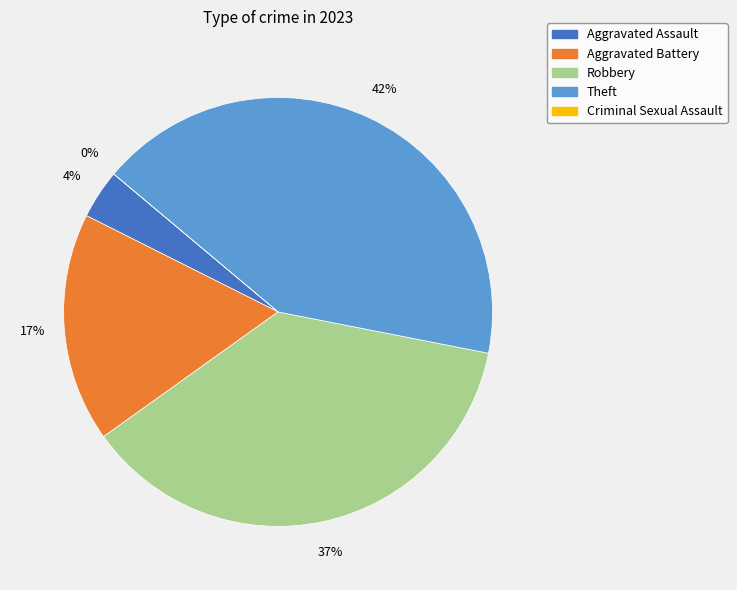

Is there any slice that represents more than half of the pie?

No